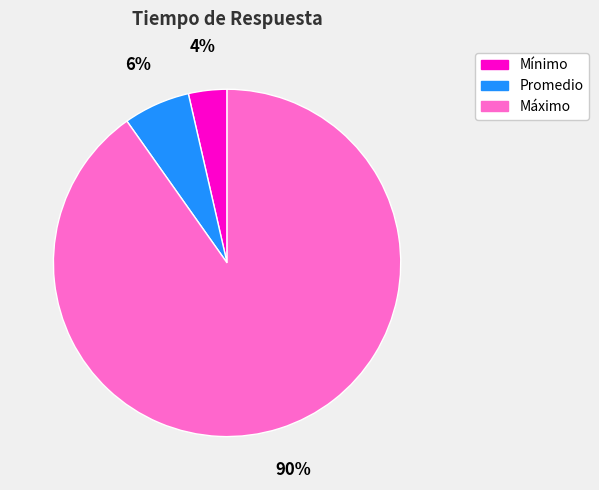

True or false: Máximo accounts for 83% of the total.

False